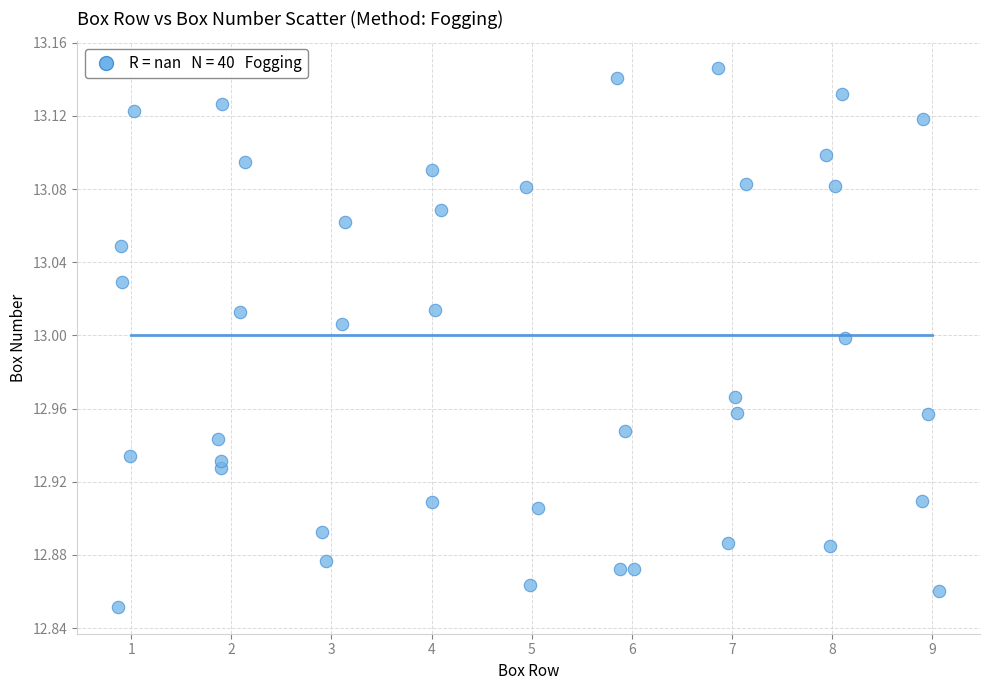

What is the range of Y values (max minus min)?

0.3